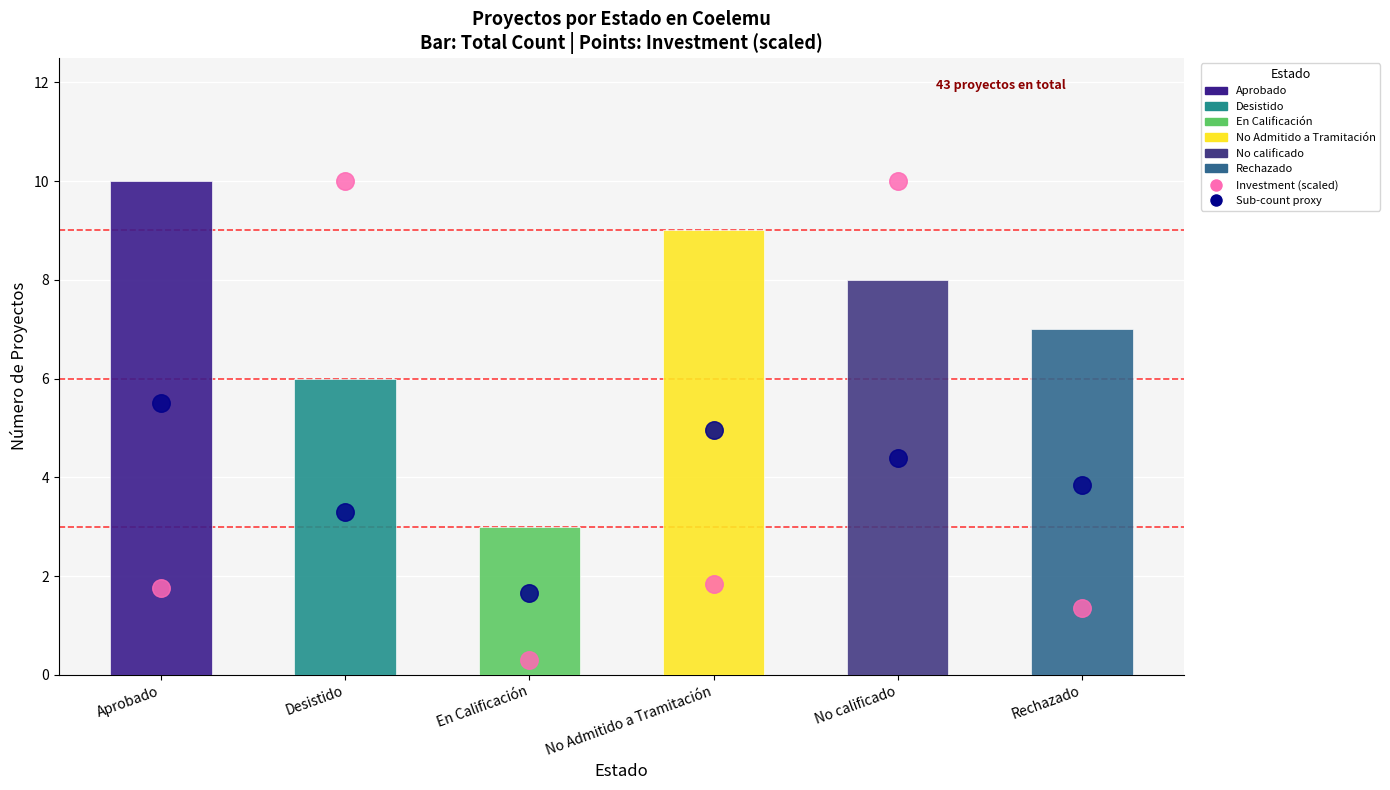

Which series has the largest total across all categories?

Count of Projects